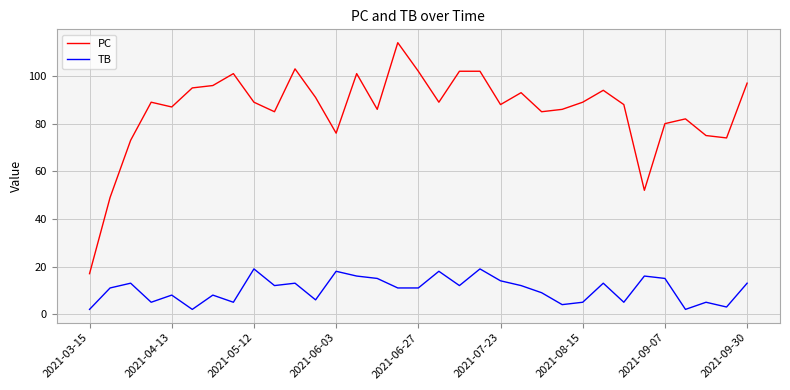

True or false: TB and PC cross at least once.

False